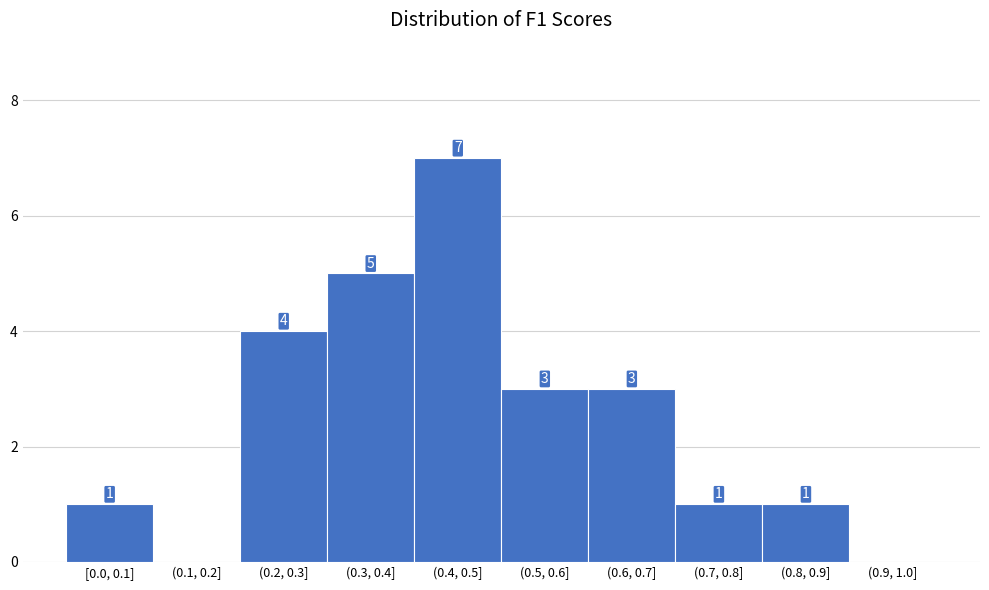

Reading right to left, list all the values displayed in this chart.

(0.9, 1.0]=0	(0.8, 0.9]=1	(0.7, 0.8]=1	(0.6, 0.7]=3	(0.5, 0.6]=3	(0.4, 0.5]=7	(0.3, 0.4]=5	(0.2, 0.3]=4	(0.1, 0.2]=0	[0.0, 0.1]=1